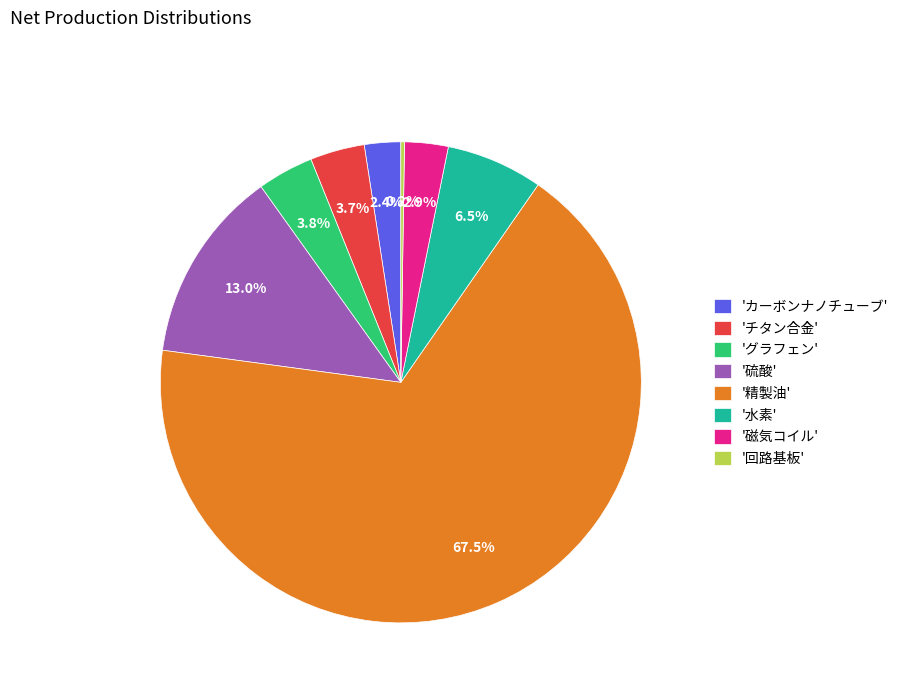

Is there any slice that represents more than half of the pie?

Yes